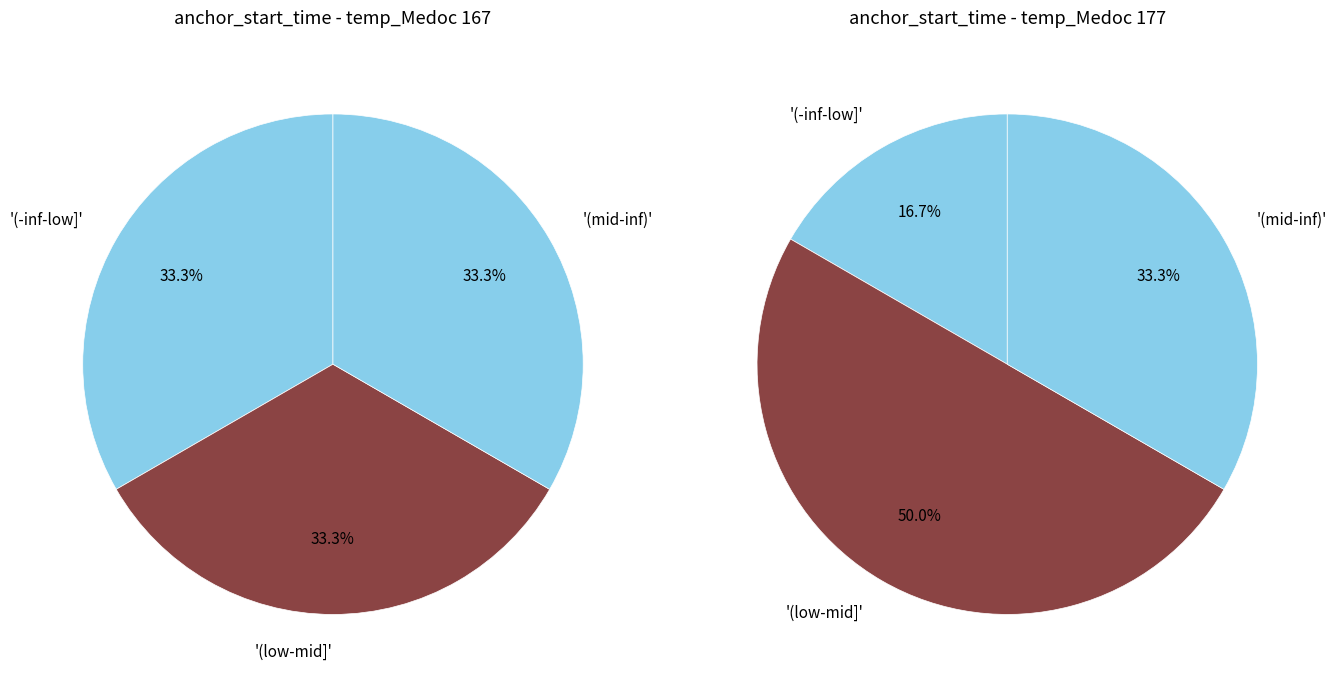

To the nearest percent, what percentage of the pie is temp_Medoc=177?

17%